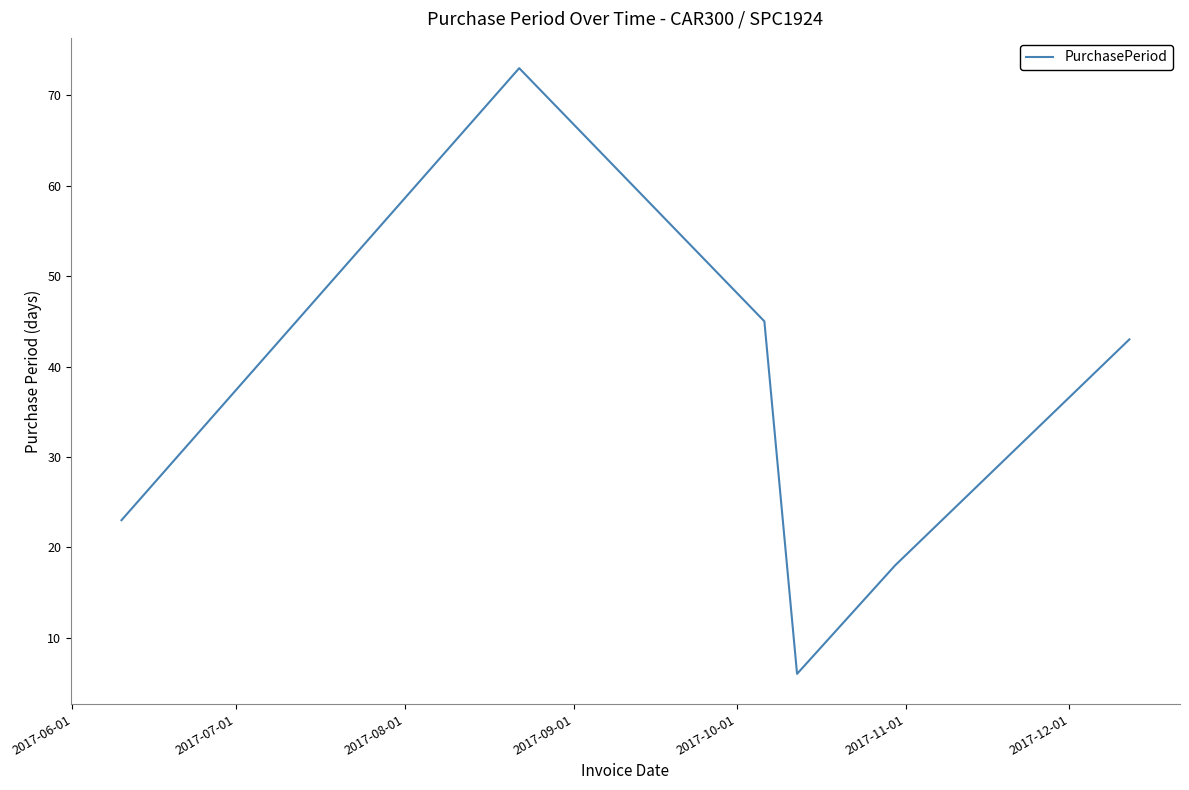

How many interior local peaks (higher than both neighbors) does the data have?

1